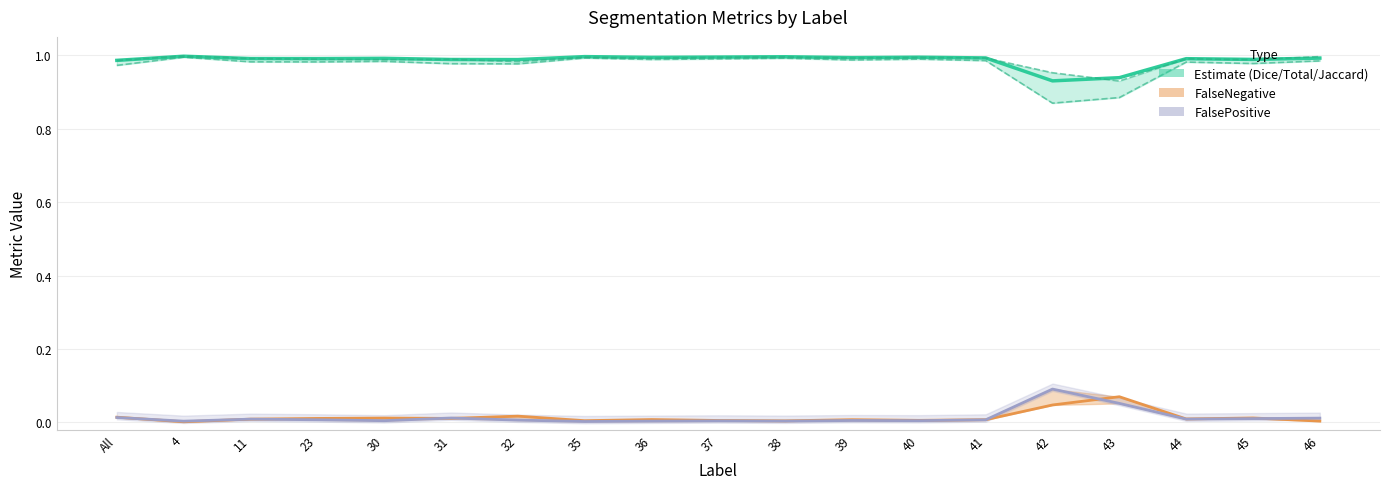

True or false: Jaccard and Dice (Estimate) intersect in this chart.

False